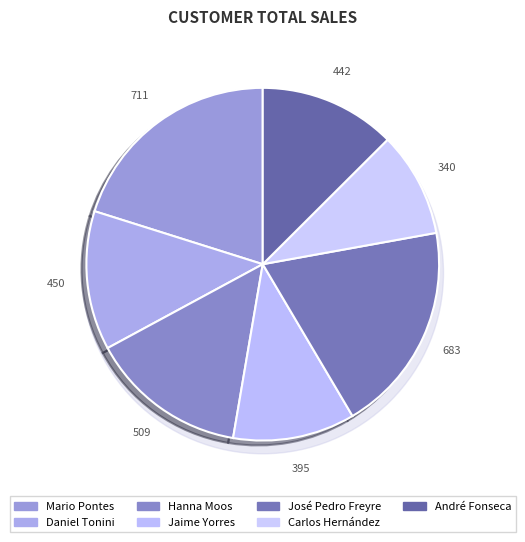

Which category has the smallest portion of the pie?

Carlos Hernández